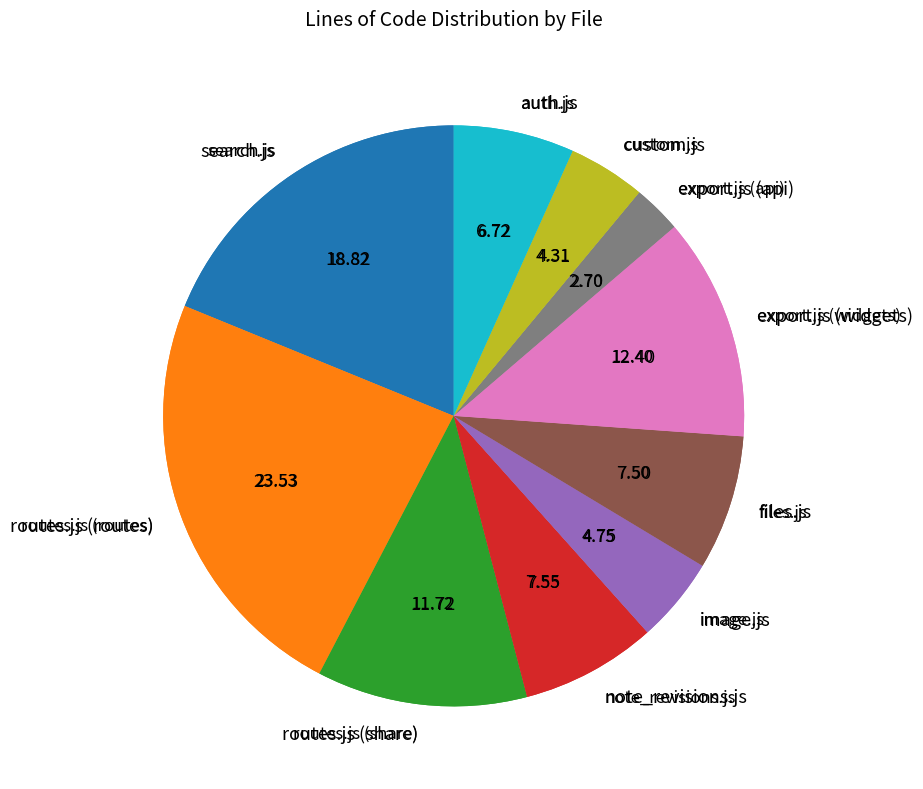

To the nearest percent, what portion does routes.js (routes) represent?

24%